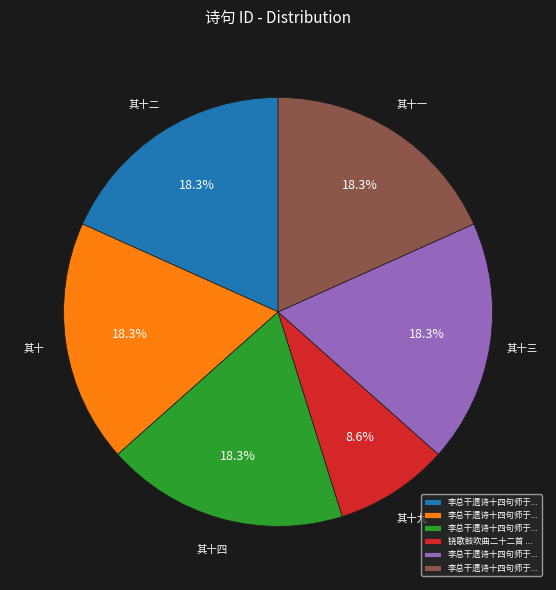

Is there a majority slice in this chart?

No